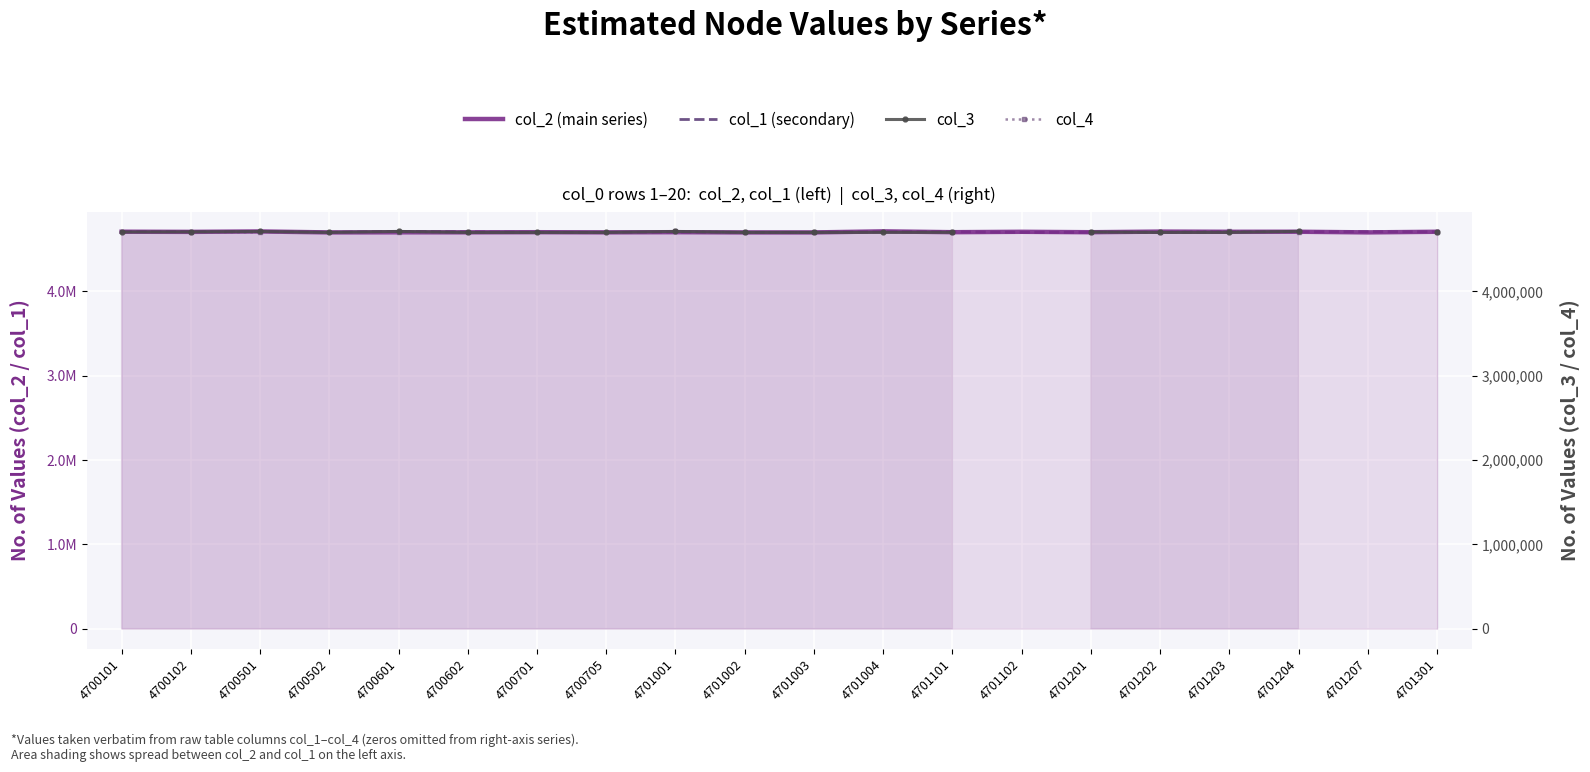

At which category is the sum across all series the highest?

4701204